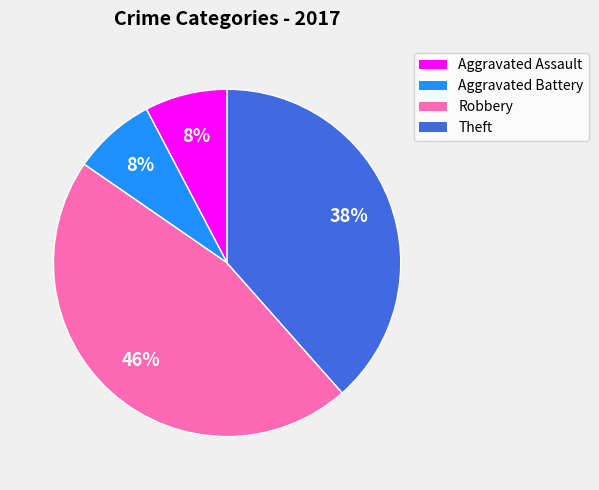

Is it true that Robbery is 46% of the pie?

True